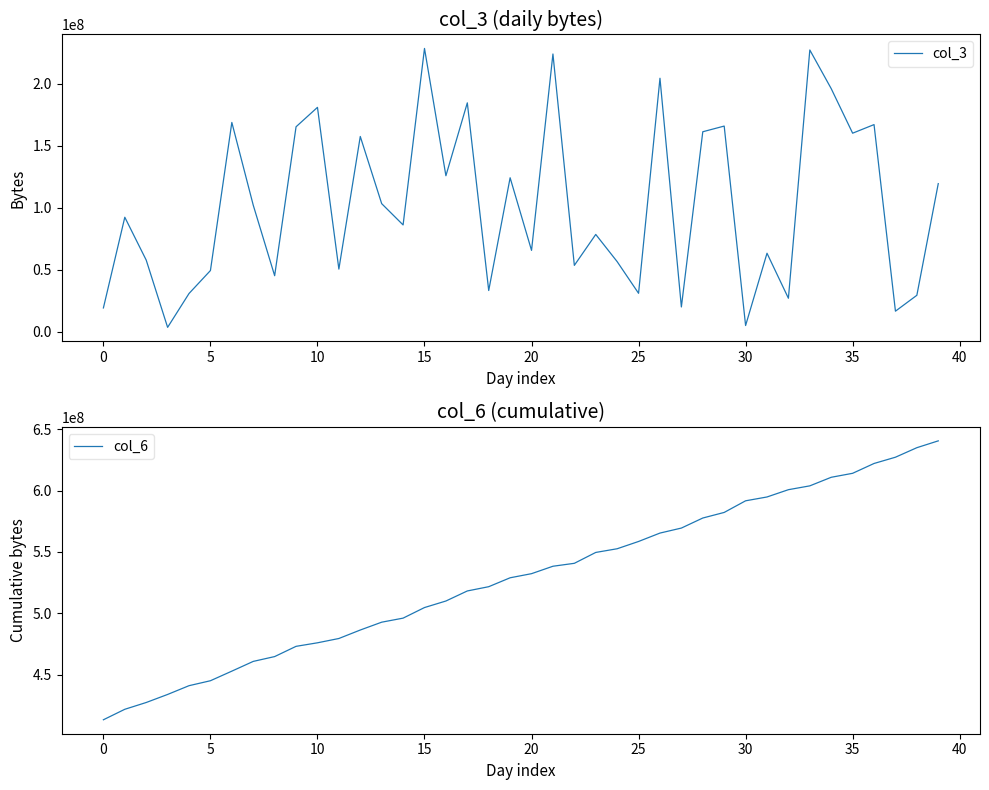

List the series in order of their peak value, lowest first.

col_3, col_6